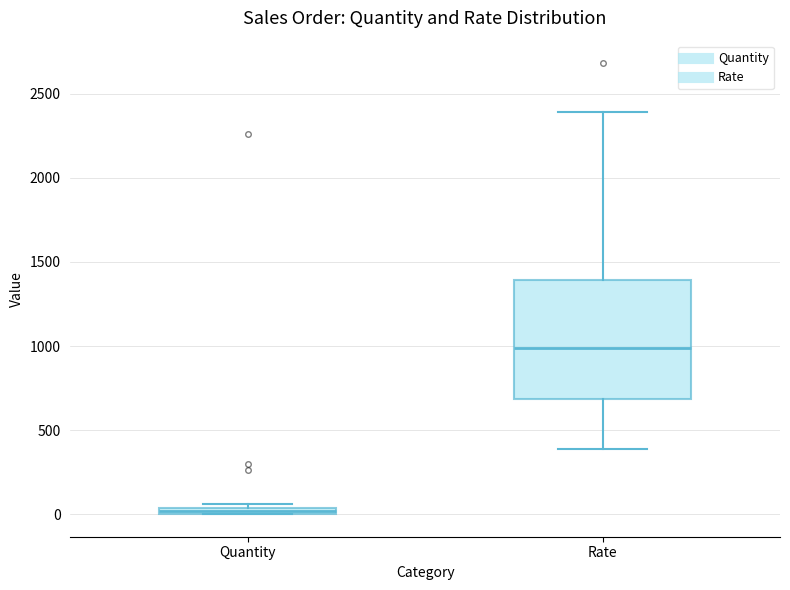

Which box's median line is the lowest?

Quantity